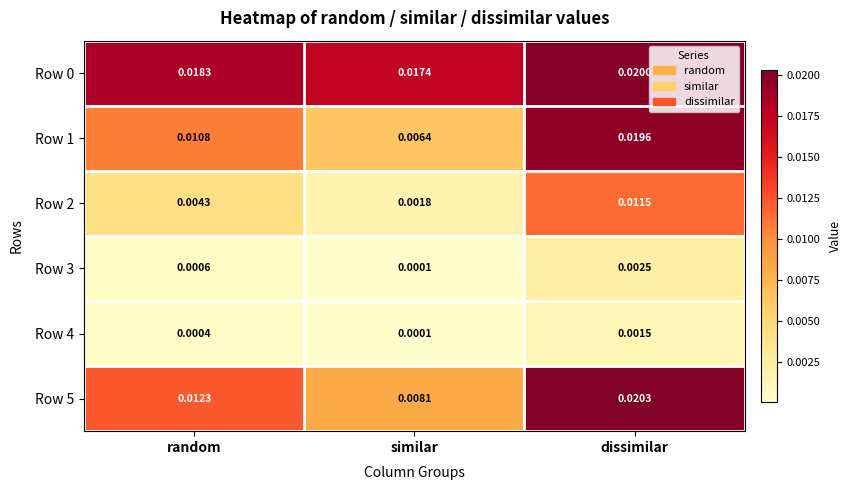

Which category has the highest value in the Row 3 series?

dissimilar